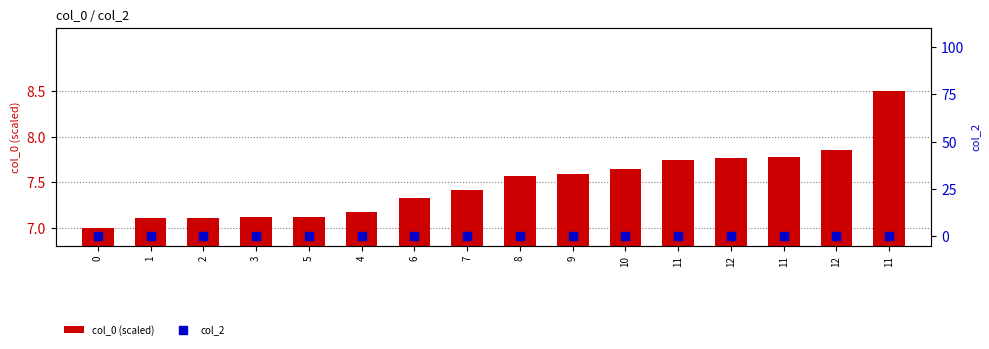

At which category is the sum across all series the highest?

11